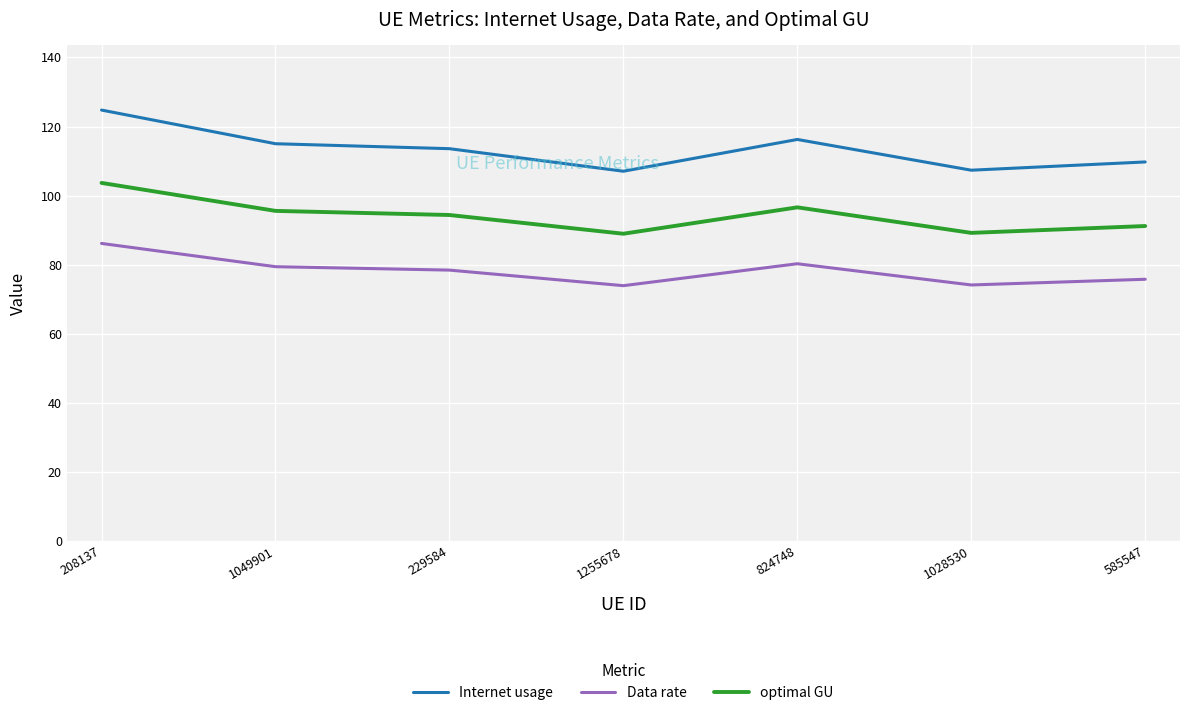

True or false: optimal GU has a value of 95.6 at 1049901.

True